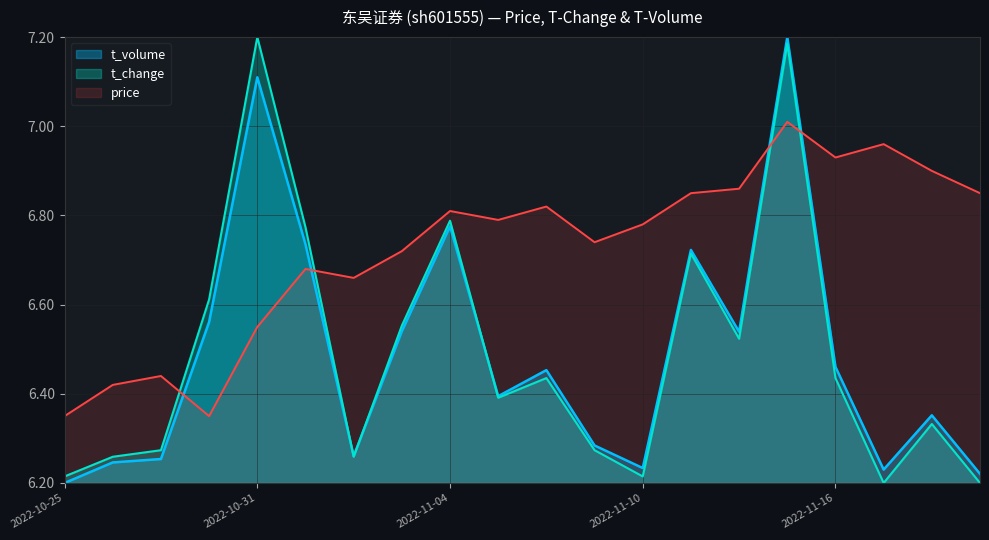

At which category is the sum across all series the highest?

2022-11-15